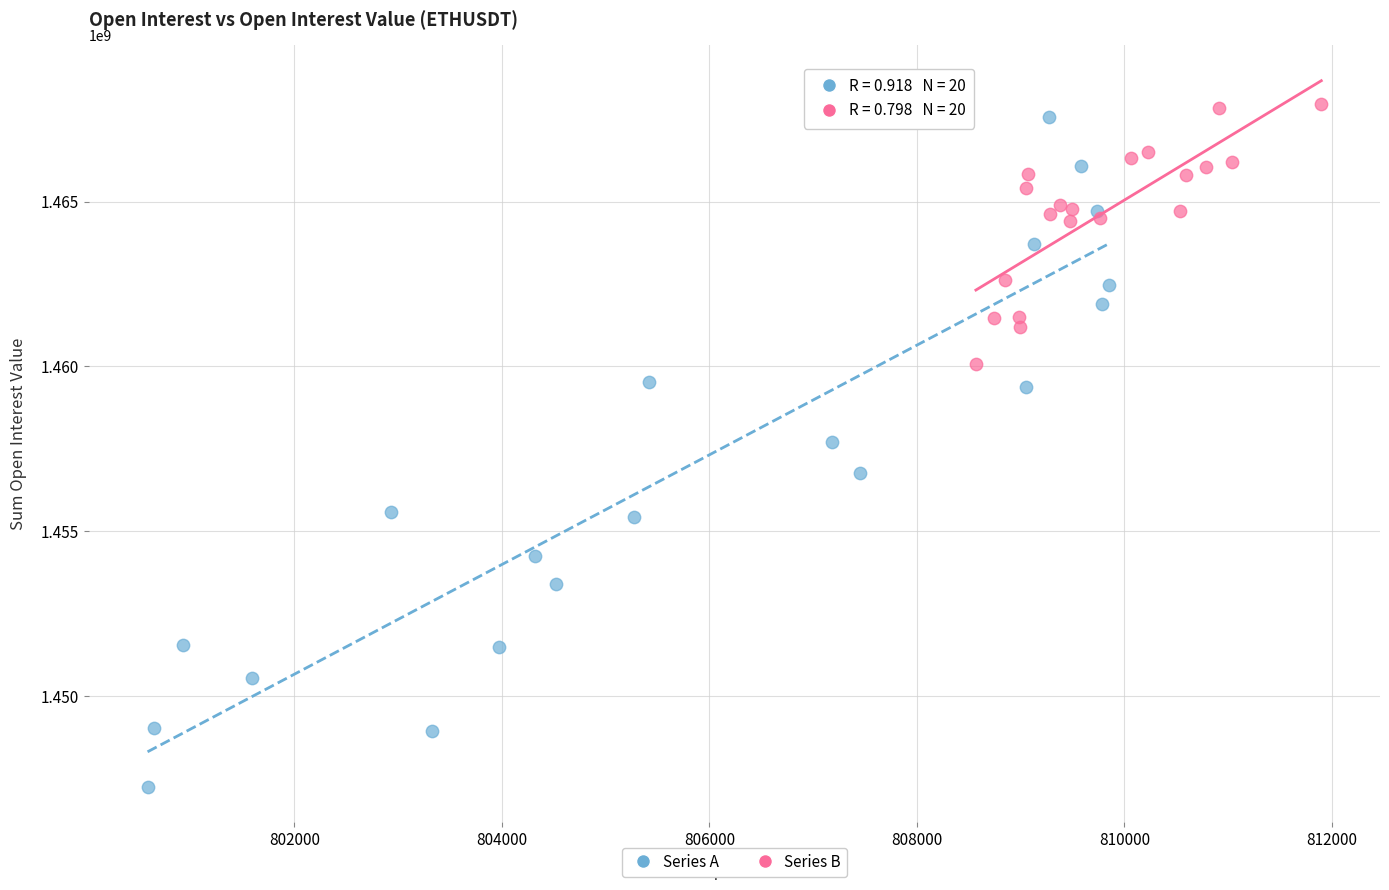

Which series has the largest Y range (max minus min)?

Series A